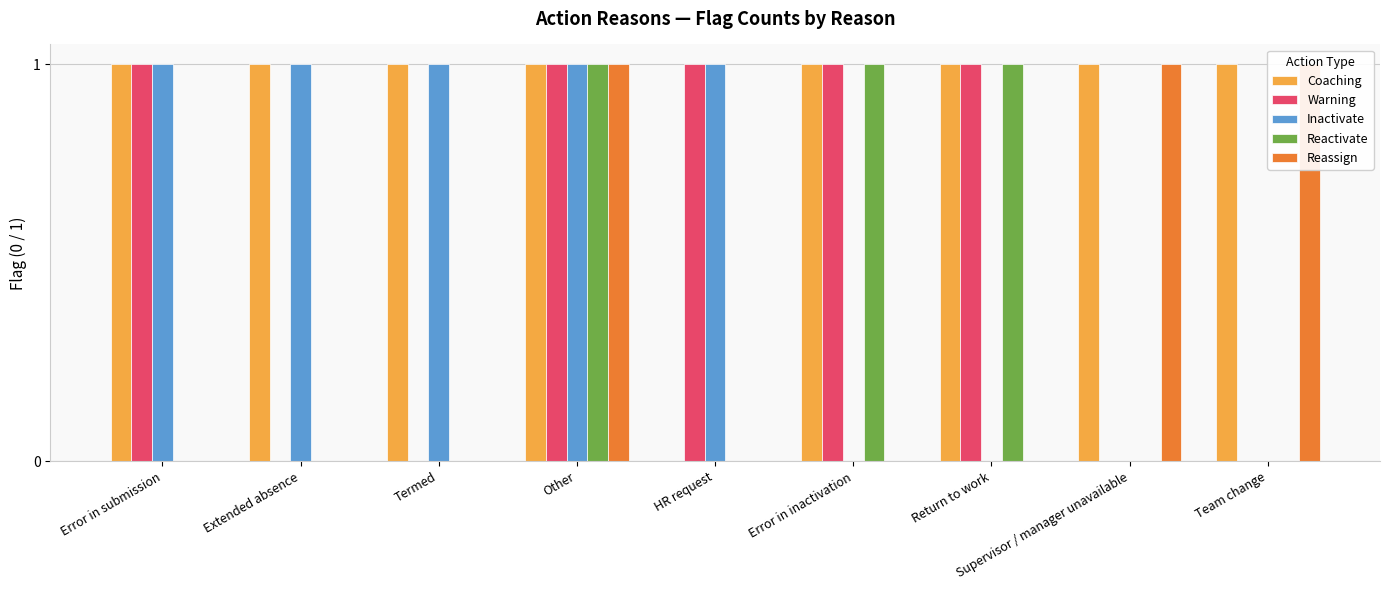

How many bars are there in each group?

5